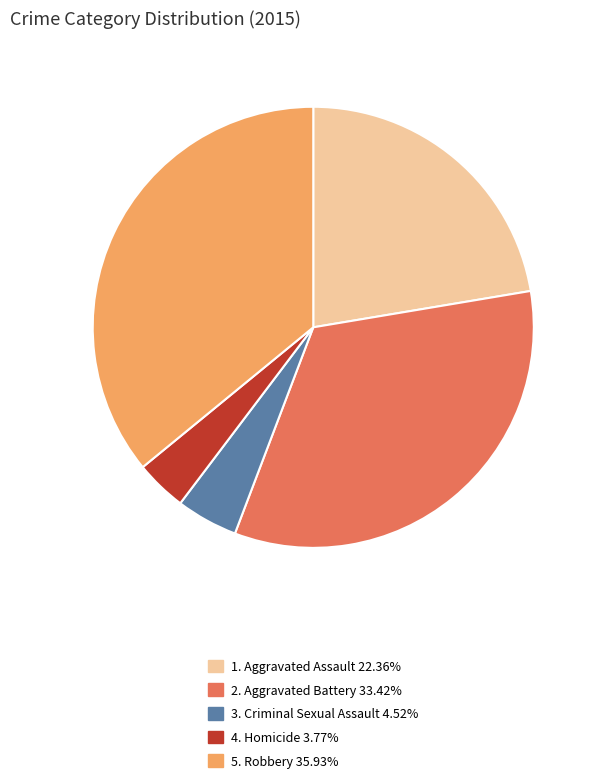

Does 3. Criminal Sexual Assault 4.52% account for over 50% of the chart?

No